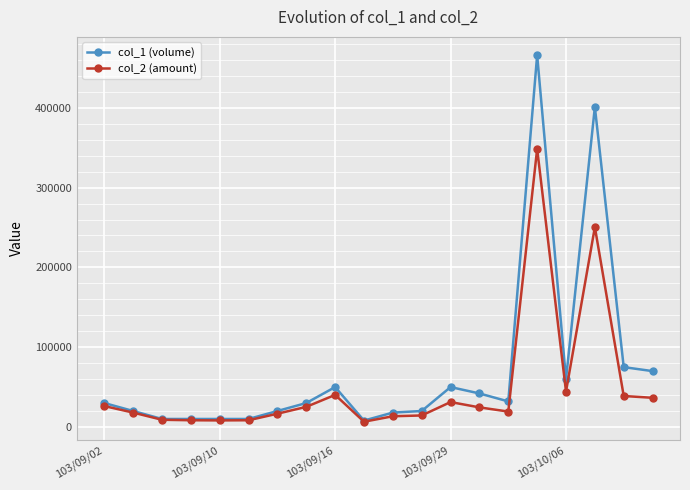

Which series has the largest total across all categories?

col_1 (volume)